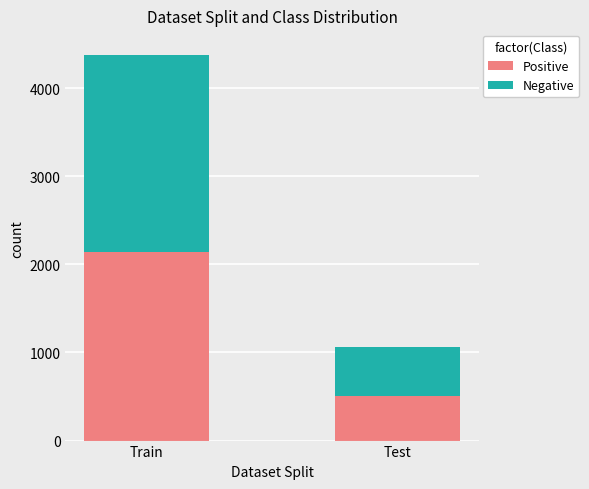

What is the difference between the maximum and minimum values in the Positive series?

1629